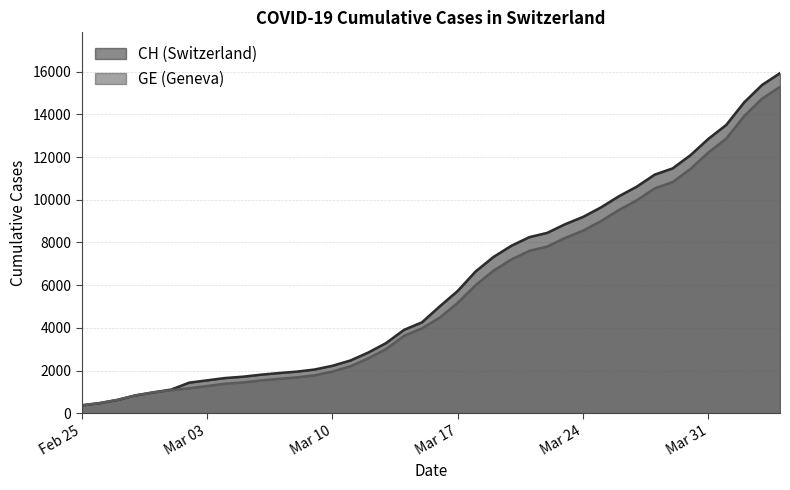

What is the spread (max minus min) of values at 2020-03-07?

271